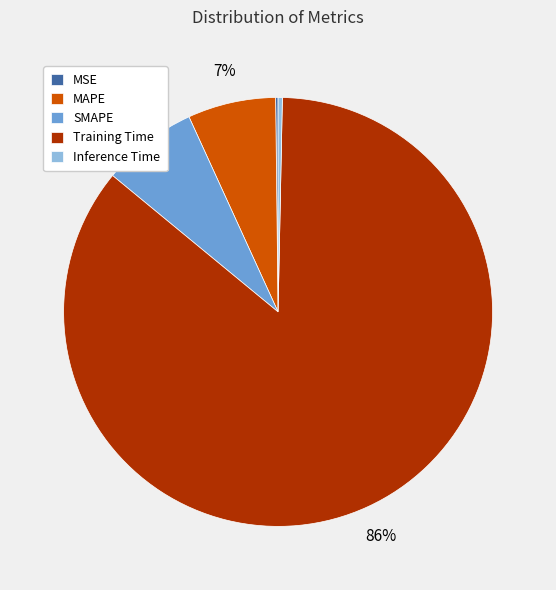

Does Inference Time represent more than half of the total?

No